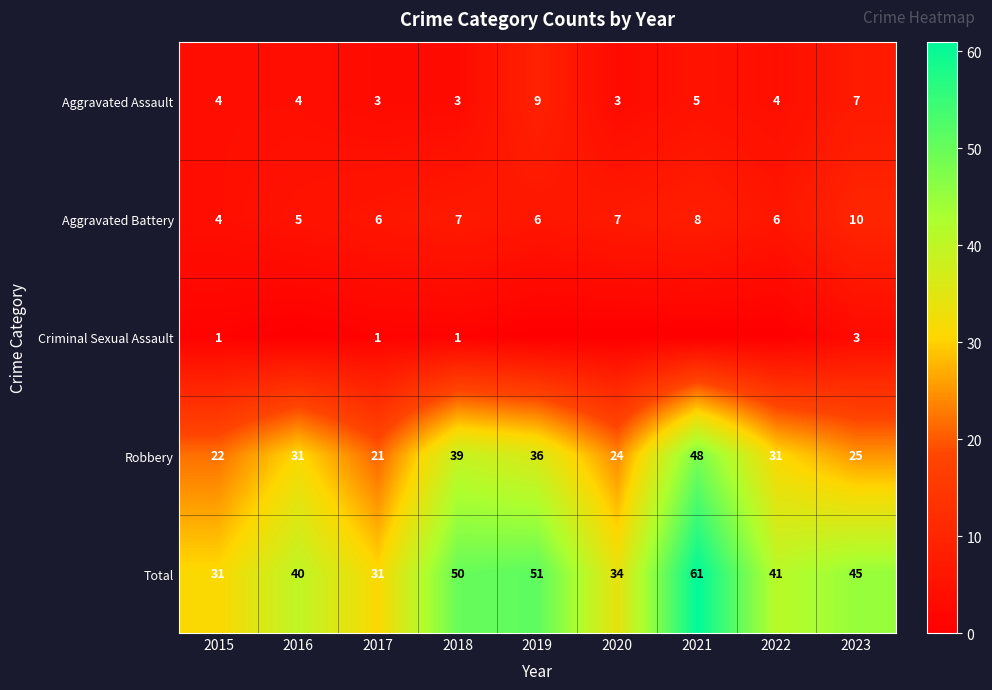

Which category has the lowest value in the Robbery series?

2017